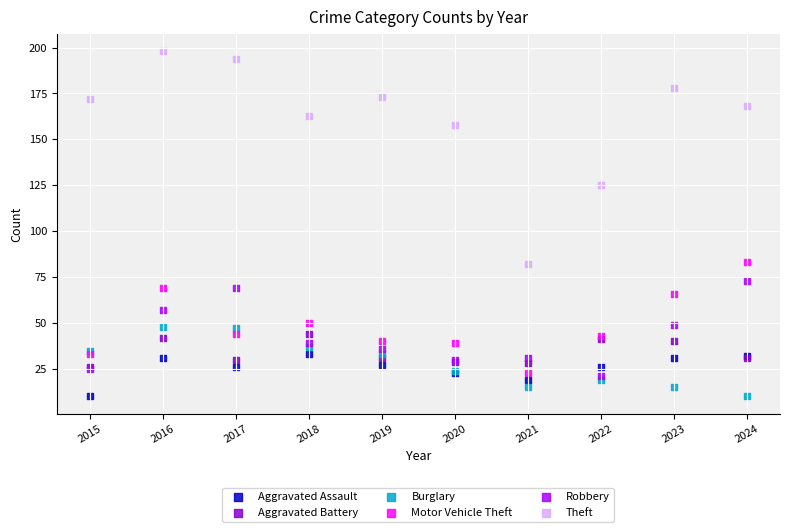

In the Theft series, what Y value is closest to 140?

125